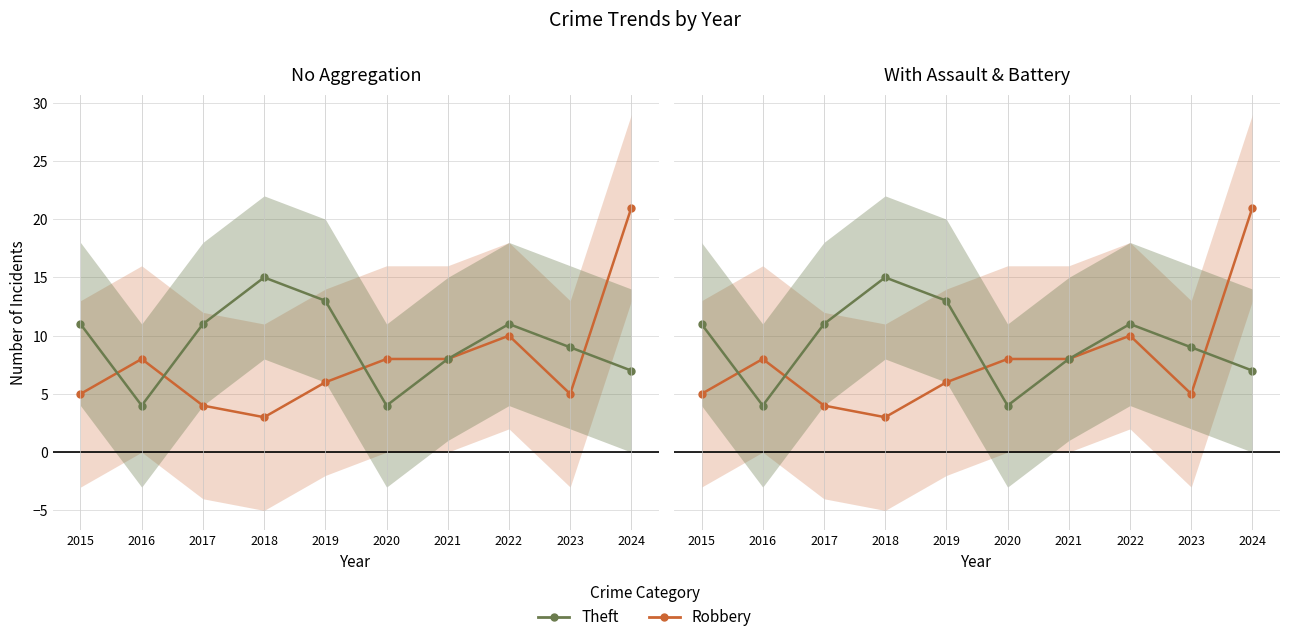

At how many categories does at least one series exceed 10?

6